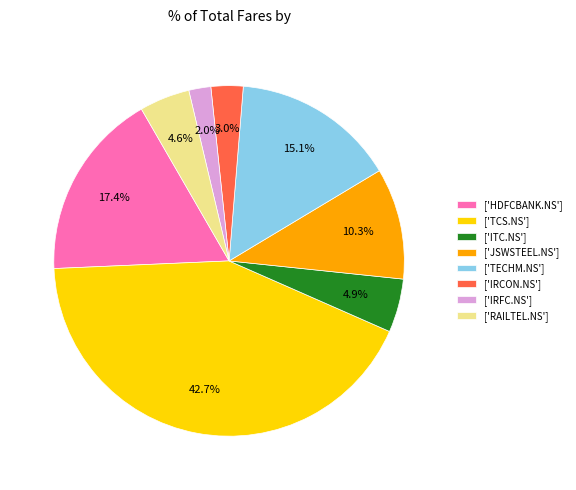

Does any single category account for the majority?

No